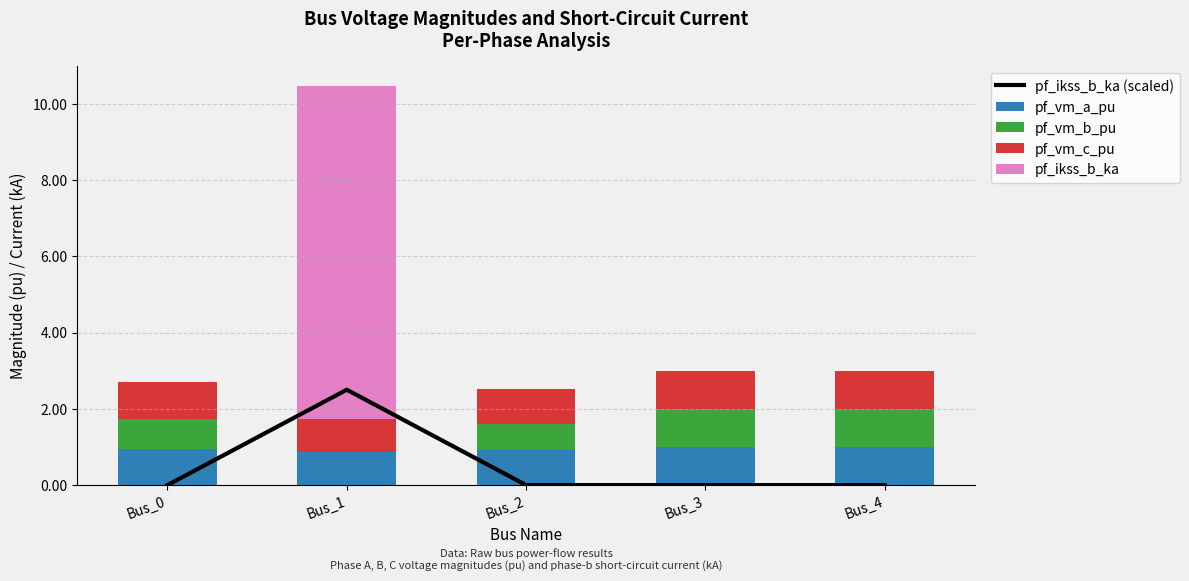

Reading right to left, what are all the values shown in this chart?

pf_ikss_b_ka (scaled): 0.0	0.0	0.0	2.5	0.0
pf_vm_a_pu: 1.0	1.0	0.9	0.9	0.9
pf_vm_b_pu: 1.0	1.0	0.7	0.0	0.8
pf_vm_c_pu: 1.0	1.0	0.9	0.9	1.0
pf_ikss_b_ka: 0.0	0.0	0.0	8.7	0.0